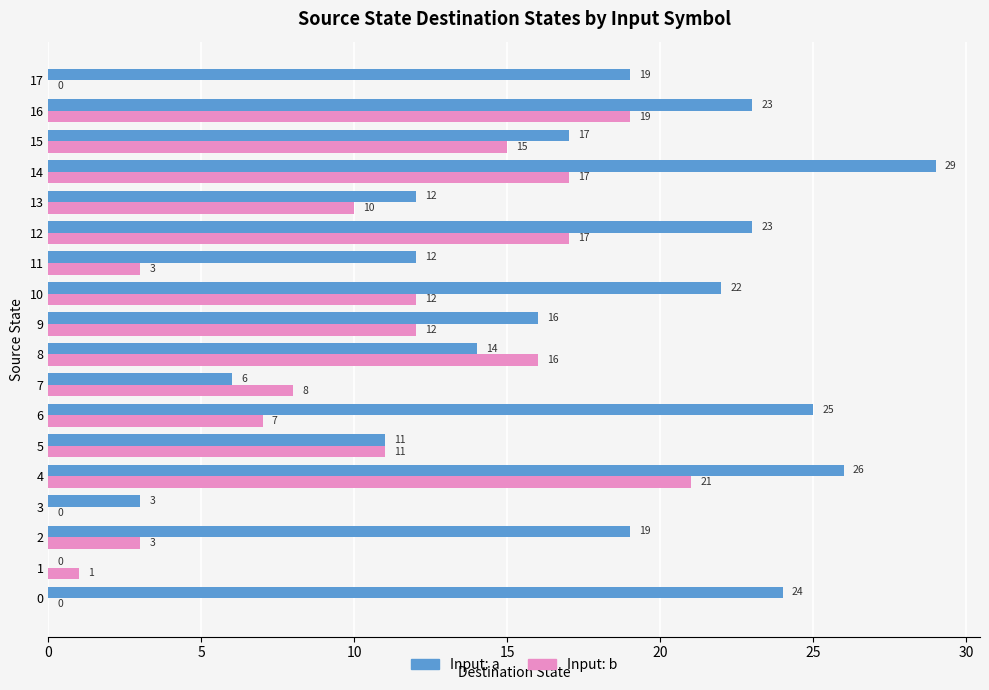

Between 3 and 5, which series saw the biggest shift?

Input: b